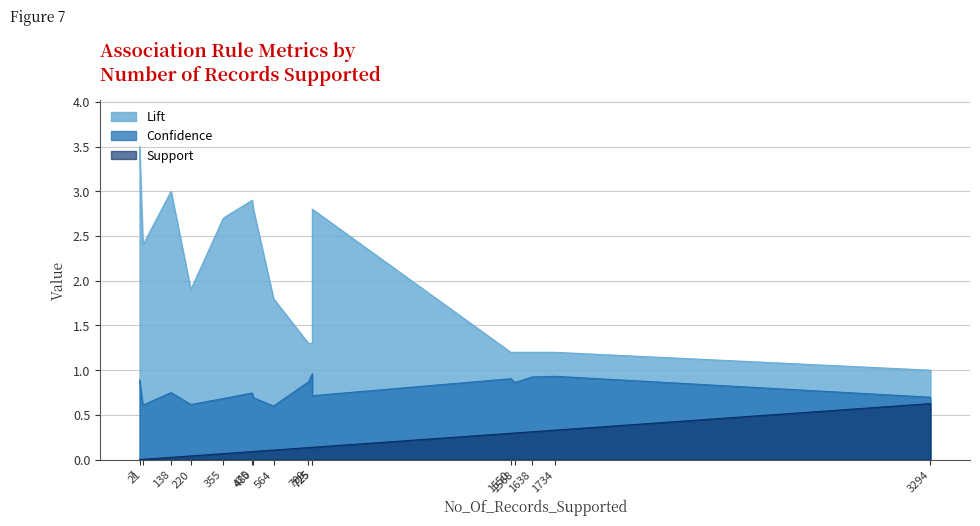

What is the average value of the Confidence series?

0.8